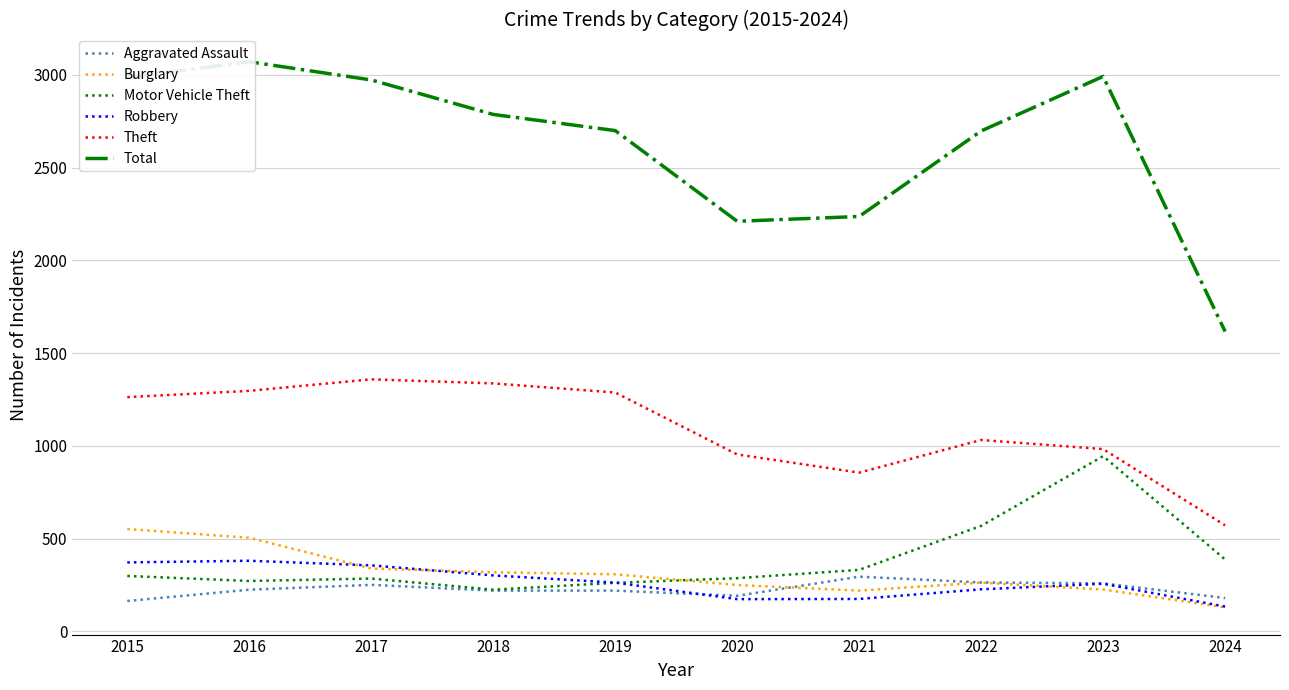

True or false: Aggravated Assault and Robbery cross at least once.

True